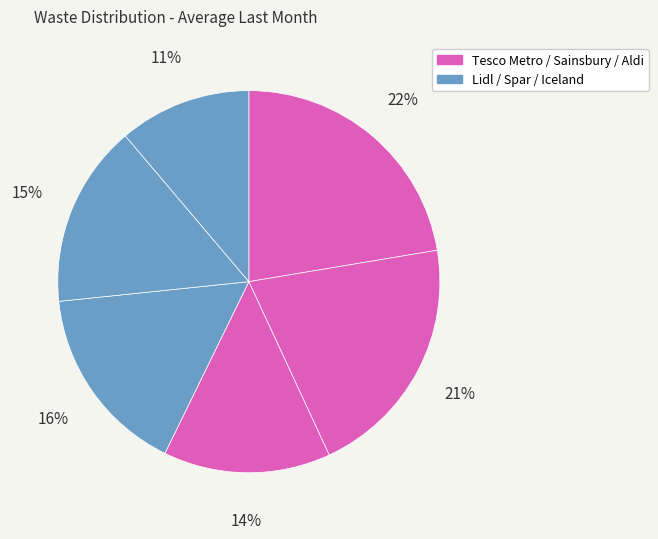

Which category has the smallest portion of the pie?

Iceland